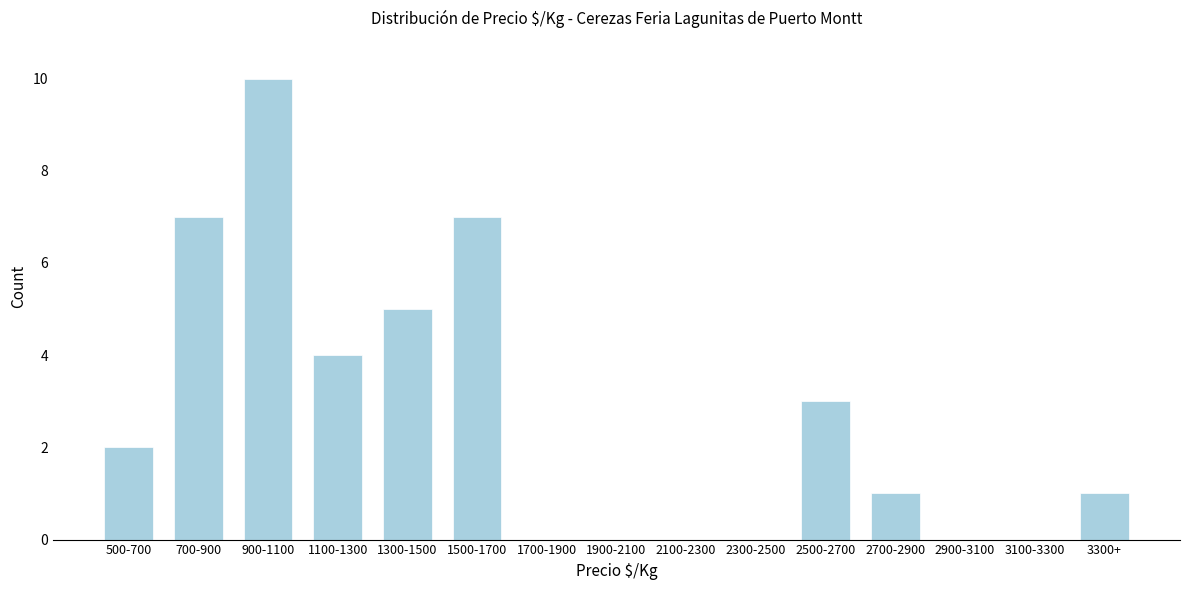

Reading left to right, transcribe all the data shown in this chart.

500-700=2	700-900=7	900-1100=10	1100-1300=4	1300-1500=5	1500-1700=7	1700-1900=0	1900-2100=0	2100-2300=0	2300-2500=0	2500-2700=3	2700-2900=1	2900-3100=0	3100-3300=0	3300+=1